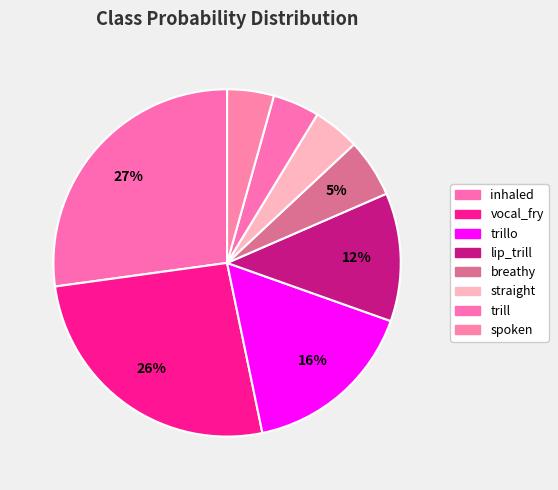

Which category has the biggest portion of the pie?

inhaled